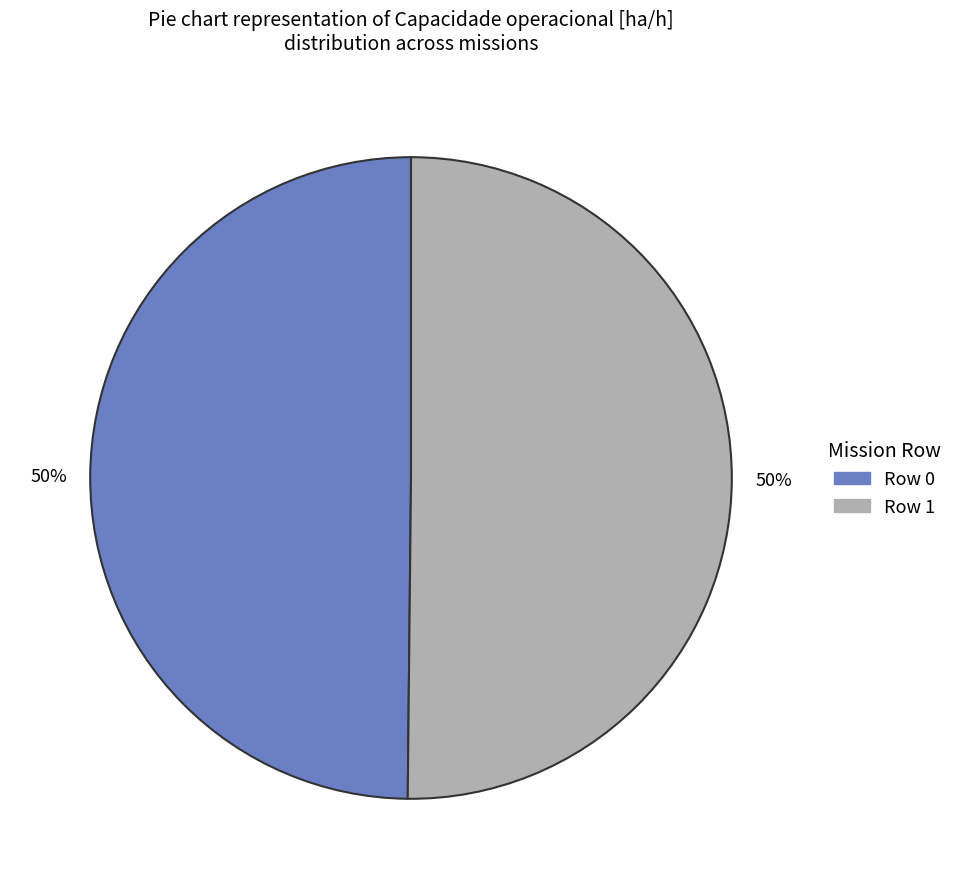

What is the ratio of the value at Row 1 to the value at Row 0?

1.0